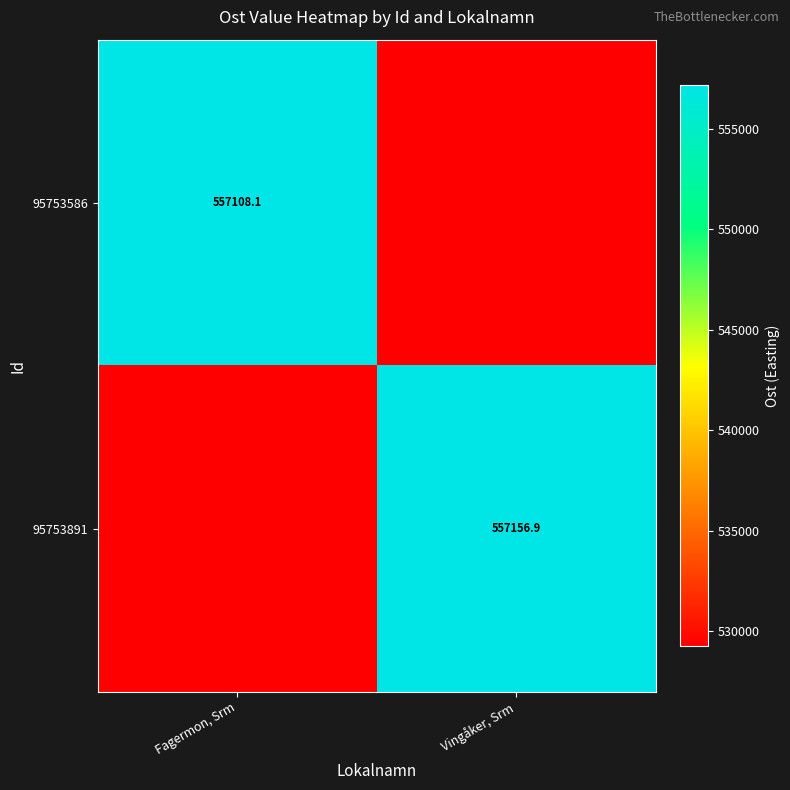

What is the spread (max minus min) of values at Vingåker, Srm?

27904.1